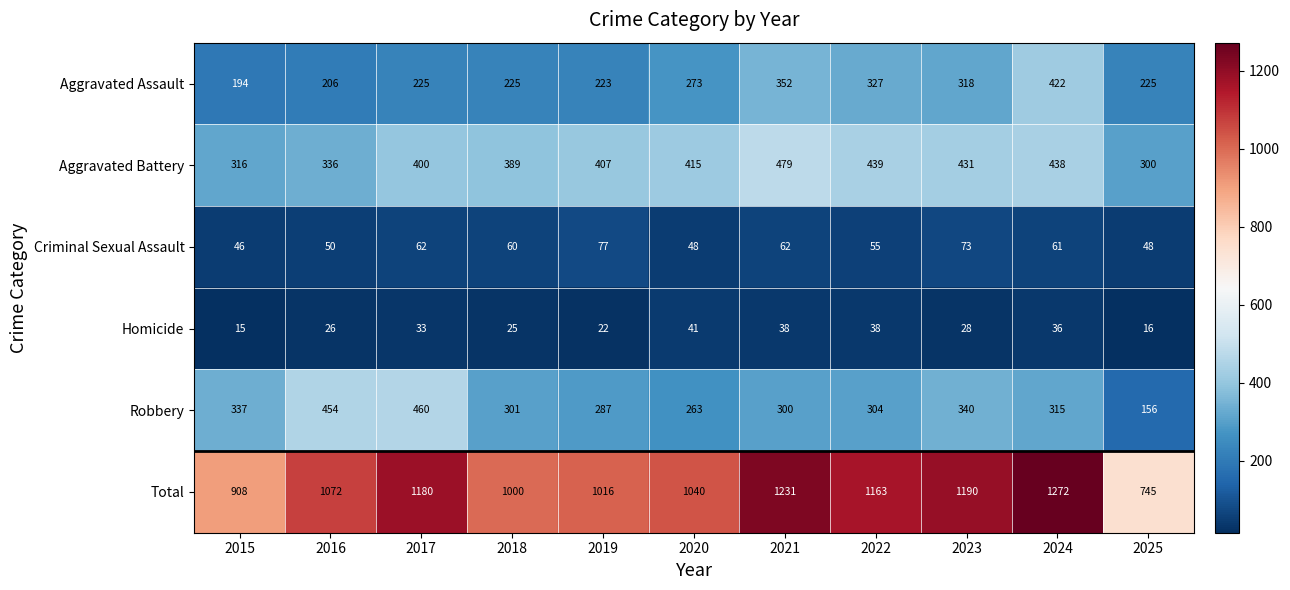

What is the spread (max minus min) of values at 2025?

729